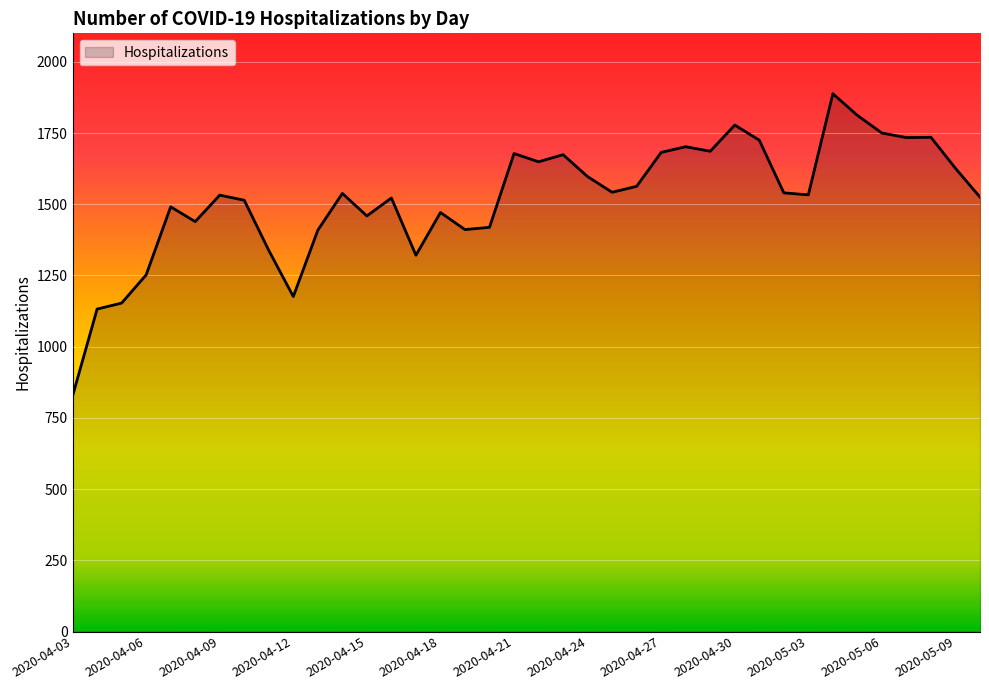

What is the greatest value displayed?

1888